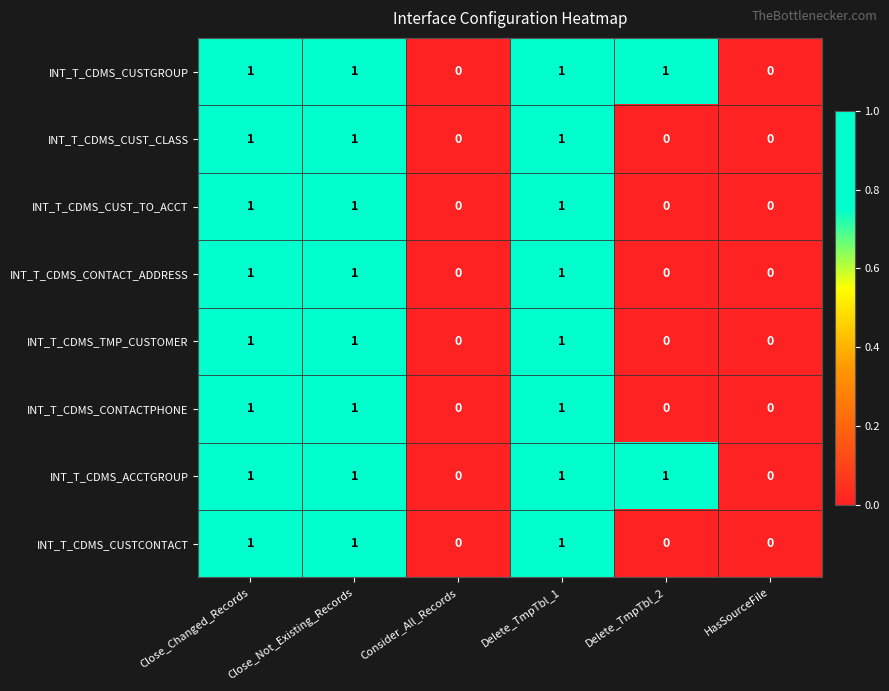

What is the sum of all INT_T_CDMS_CUST_TO_ACCT values?

3